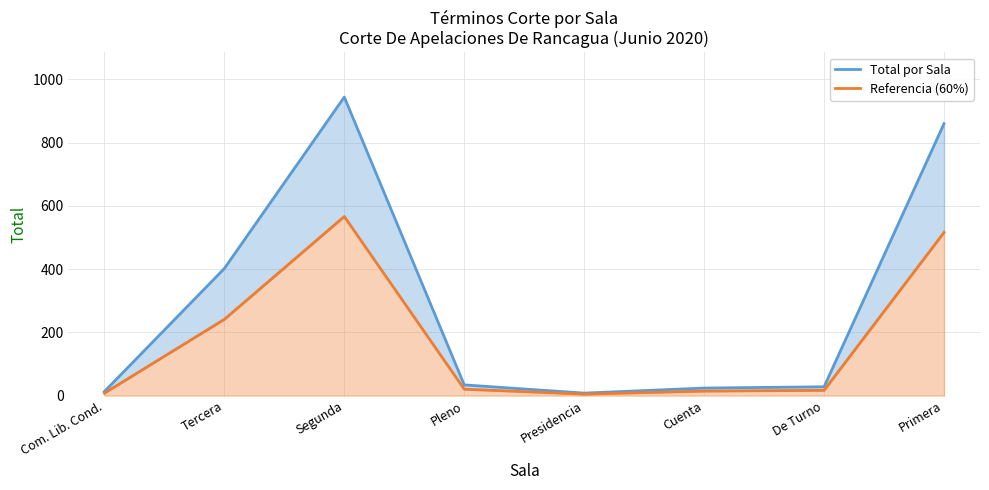

Which has a higher value, Com. Lib. Cond. or Tercera?

Tercera